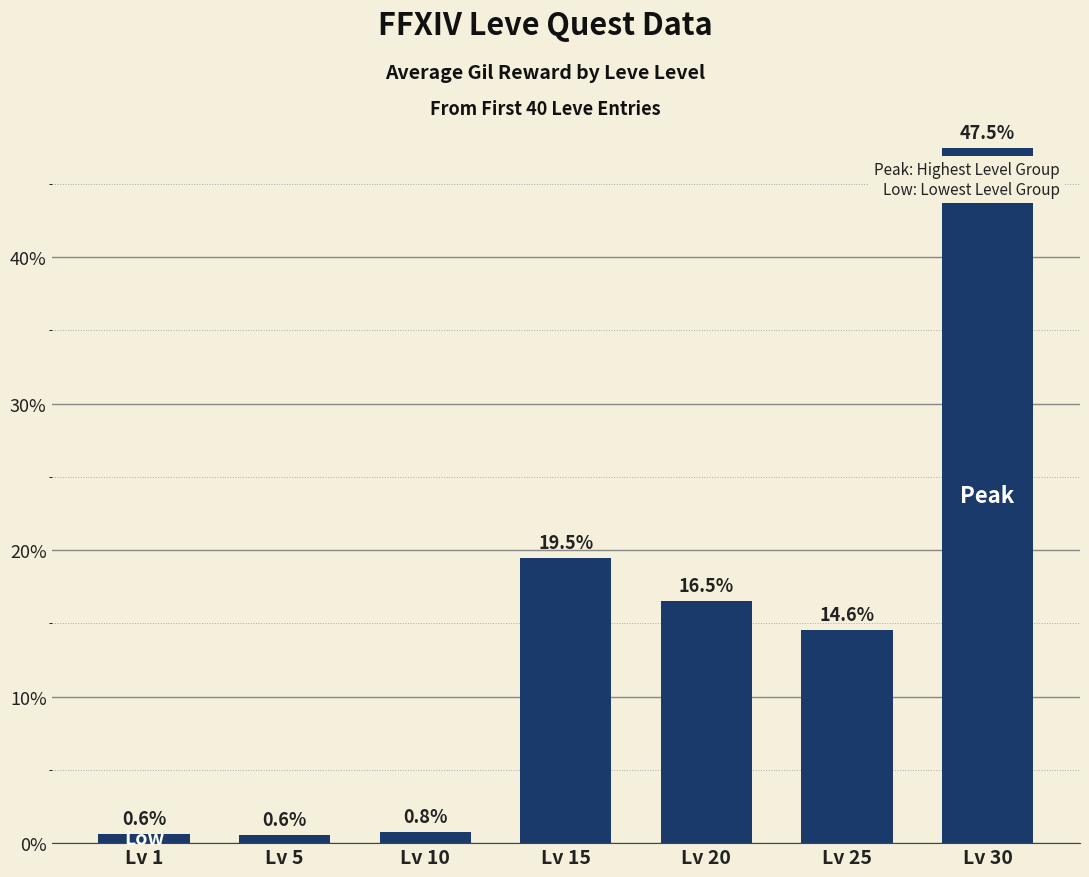

What is the approximate value at Lv 1?

0.6